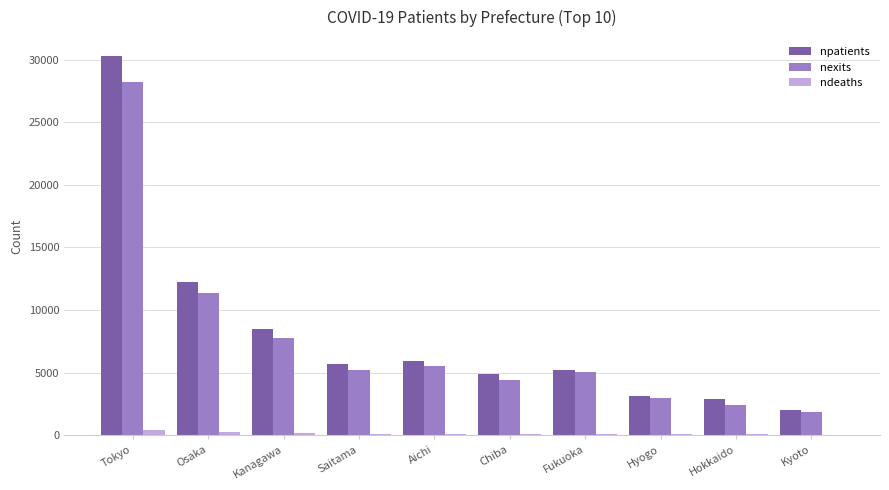

At which category is the sum across all series the highest?

Tokyo